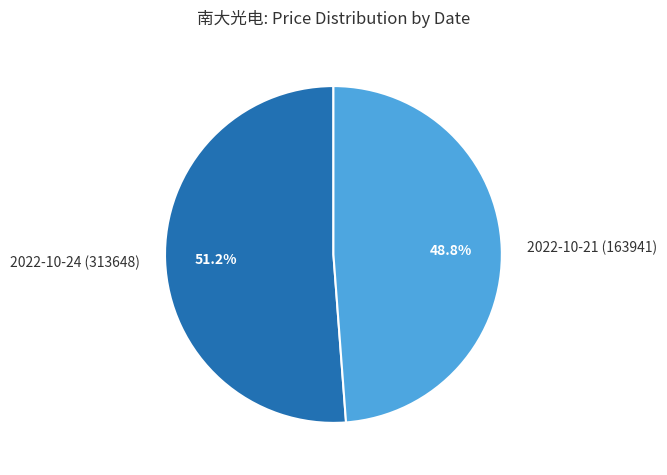

To the nearest percent, what percentage of the pie is 2022-10-21 (163941)?

49%